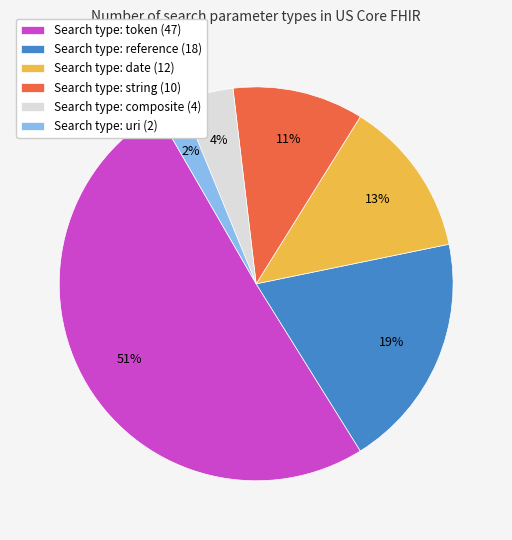

To the nearest percent, what portion does Search type: uri (2) represent?

2%